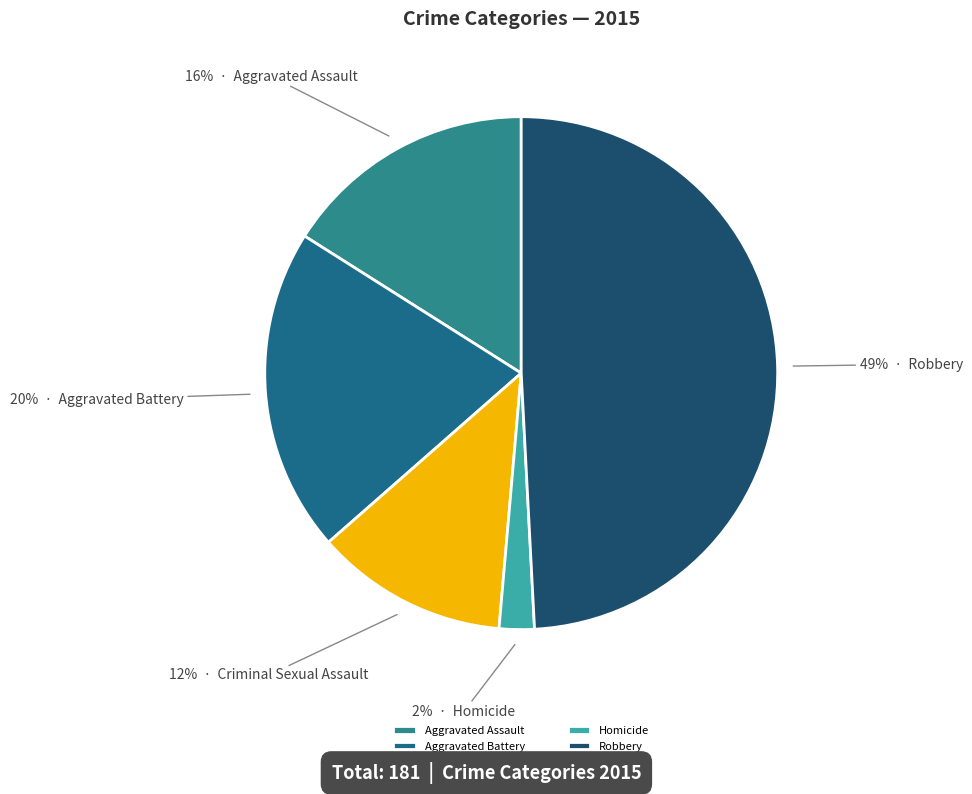

To the nearest percent, what is the difference between the largest and smallest slice percentages?

47%